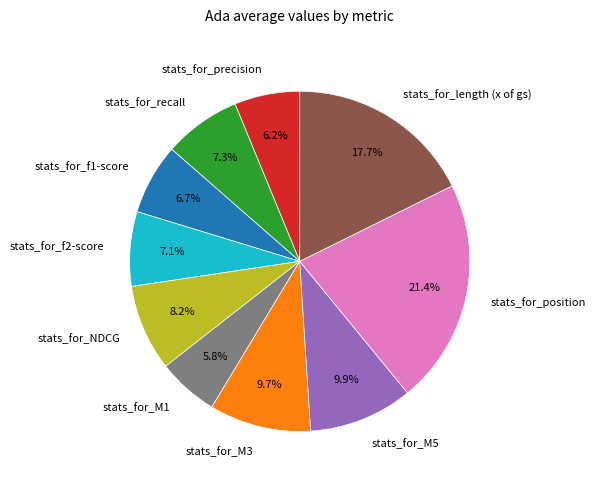

What is the ratio of the value at stats_for_position to the value at stats_for_length (x of gs)?

1.2